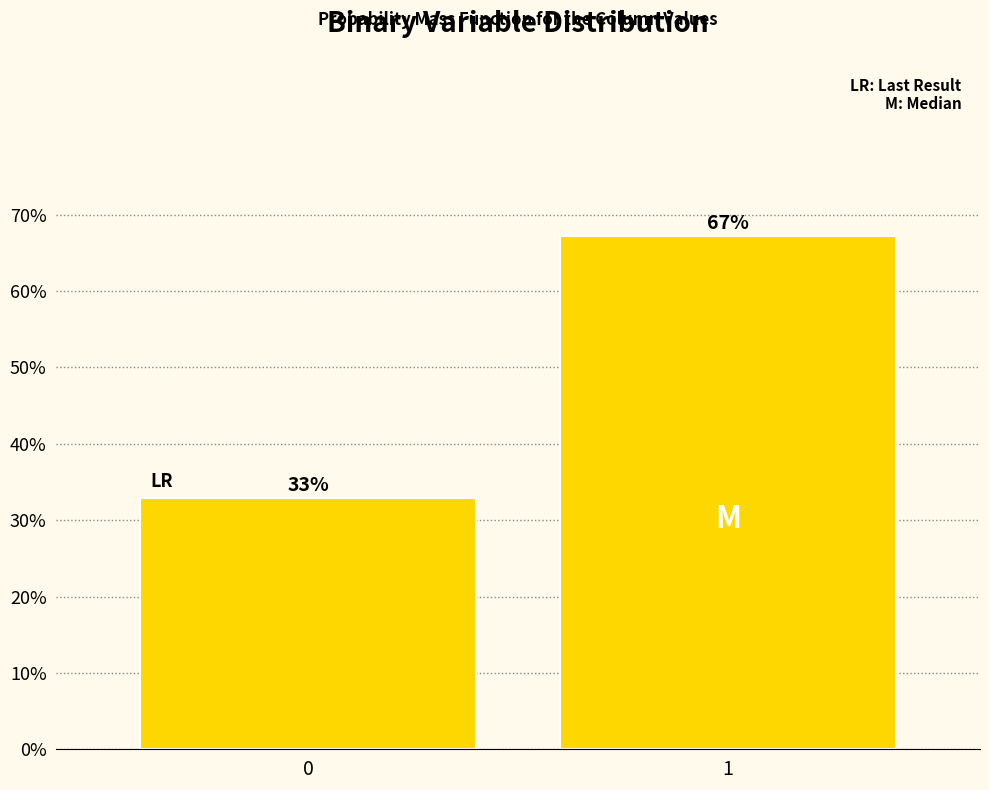

Are the bars horizontal?

No